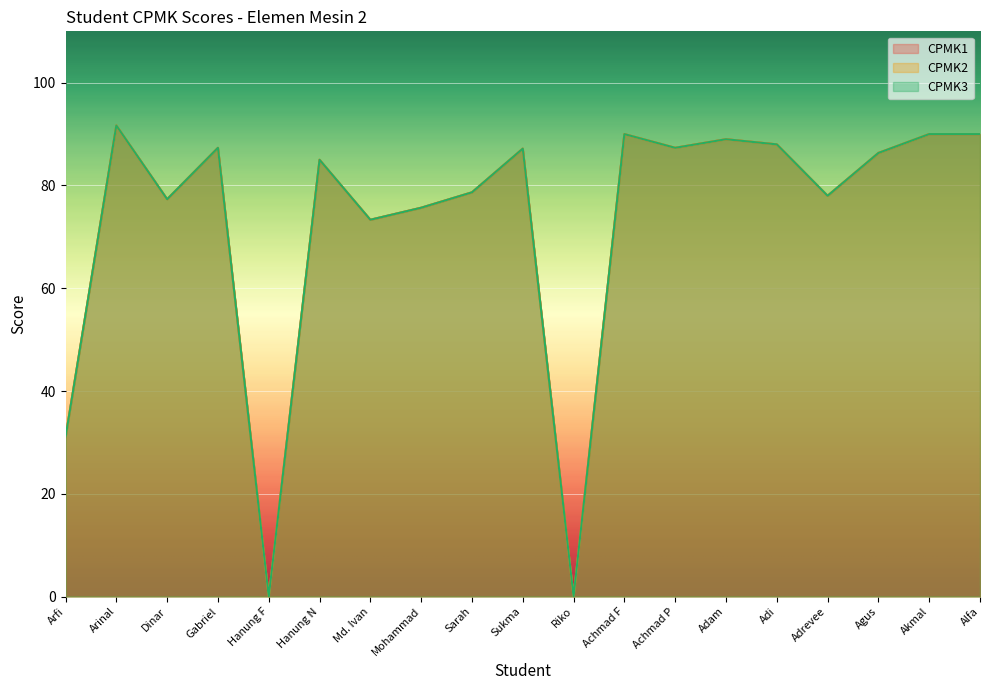

Which category has the highest value in the CPMK1 series?

Arinal